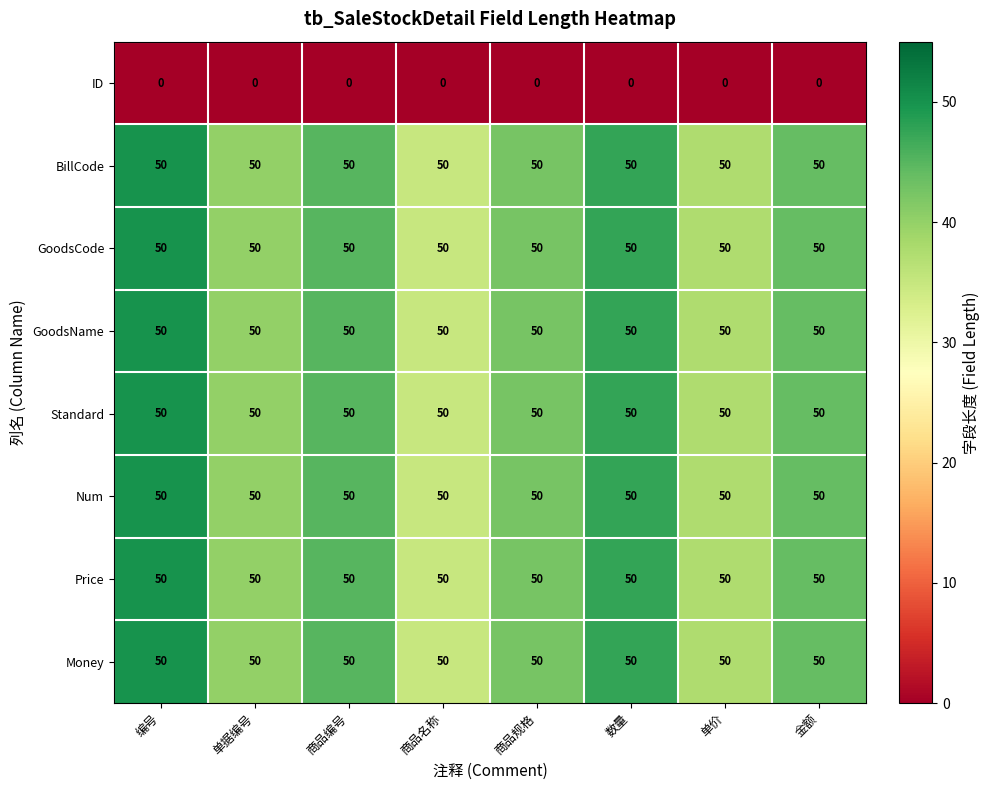

The value of Money at 数量 is 26. True or false?

False